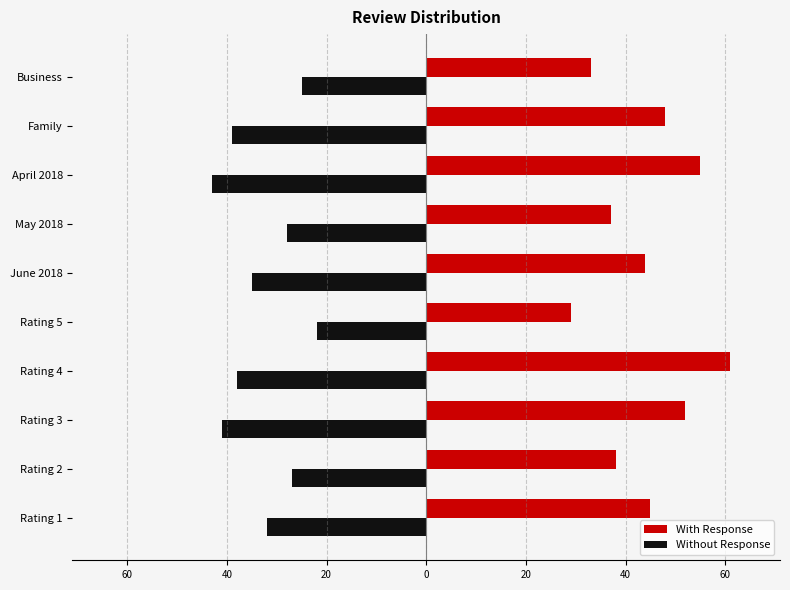

What are all the series names shown in the legend?

With Response, Without Response